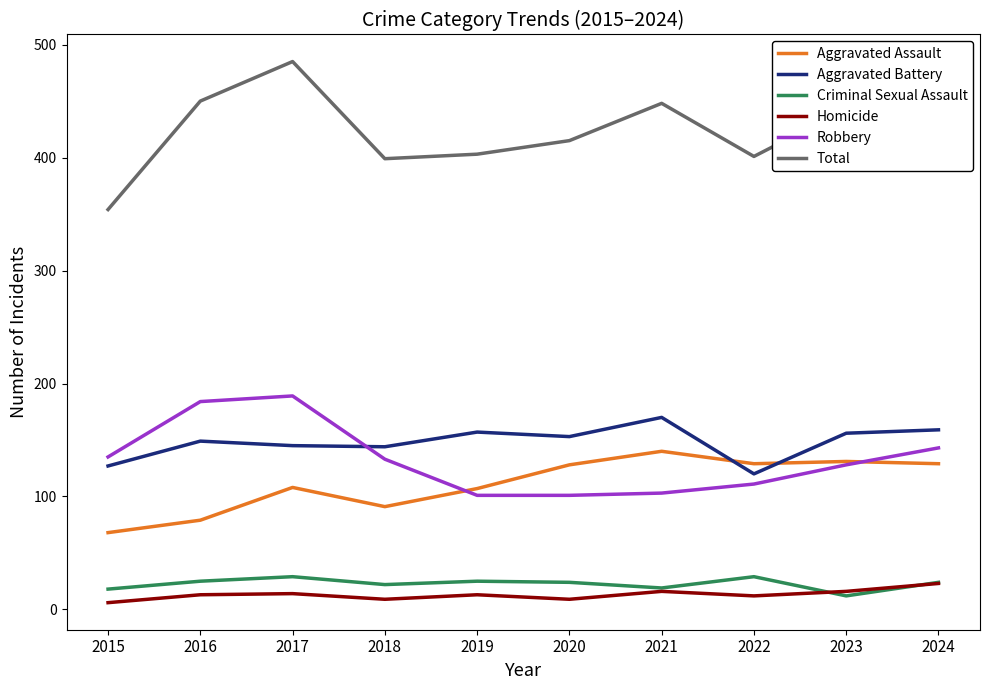

At 2015, list the series in order from largest to smallest.

Total, Robbery, Aggravated Battery, Aggravated Assault, Criminal Sexual Assault, Homicide